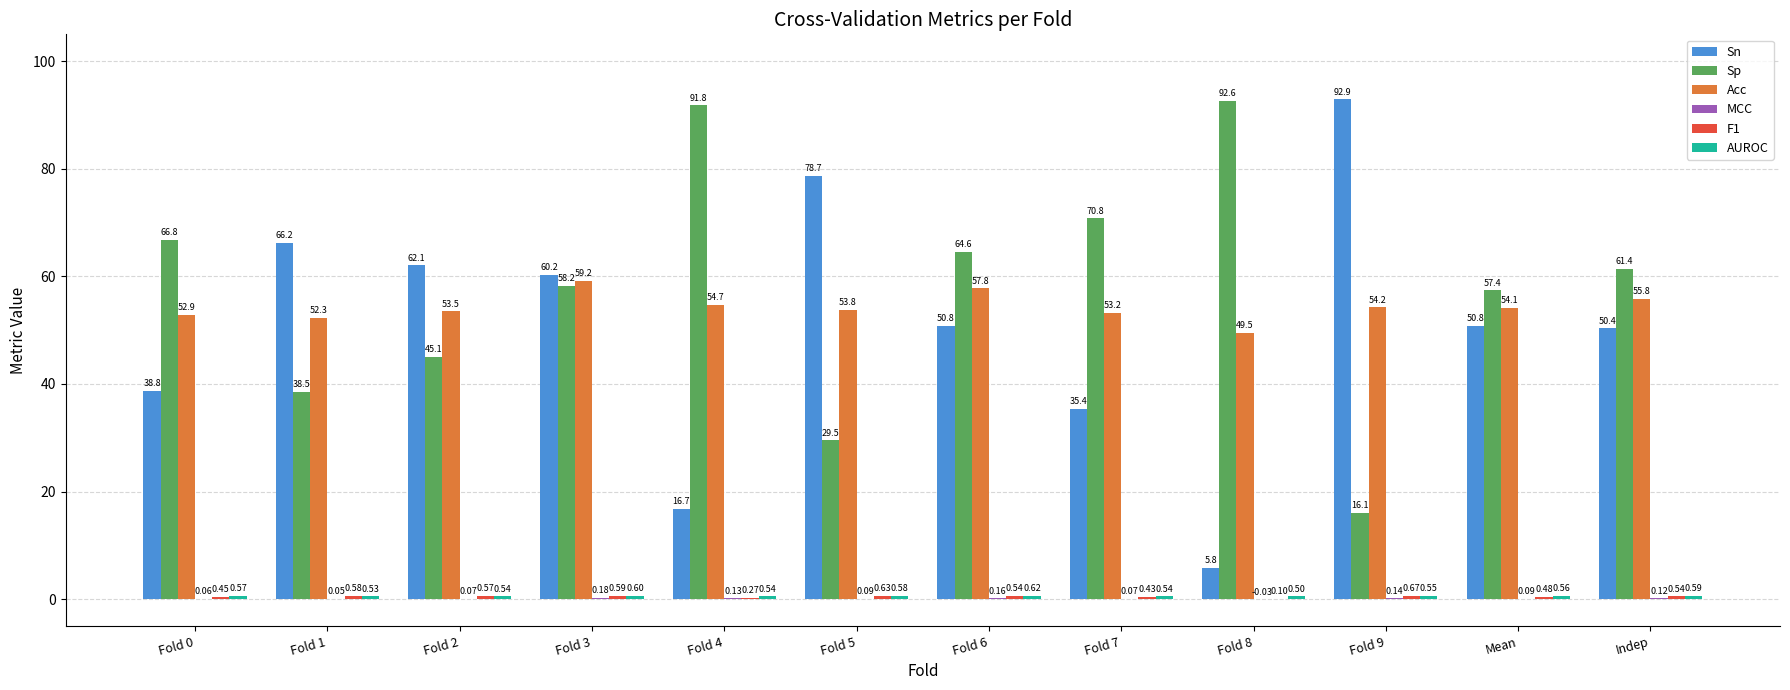

At which label is Sn closest to 49?

Indep